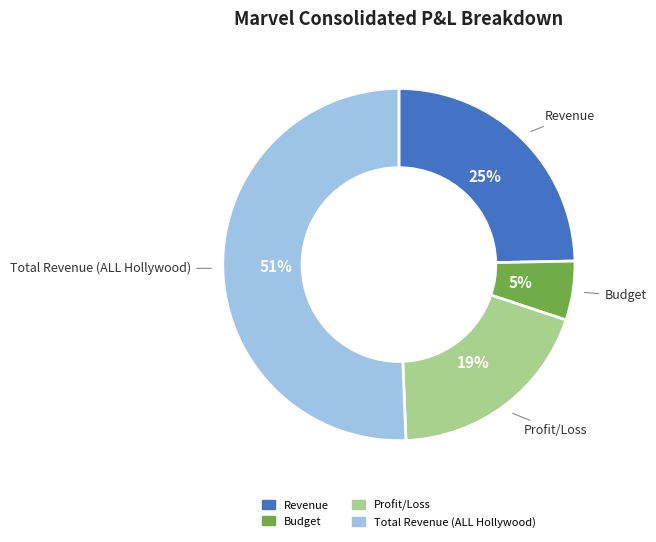

Which category has the smallest portion of the pie?

Budget